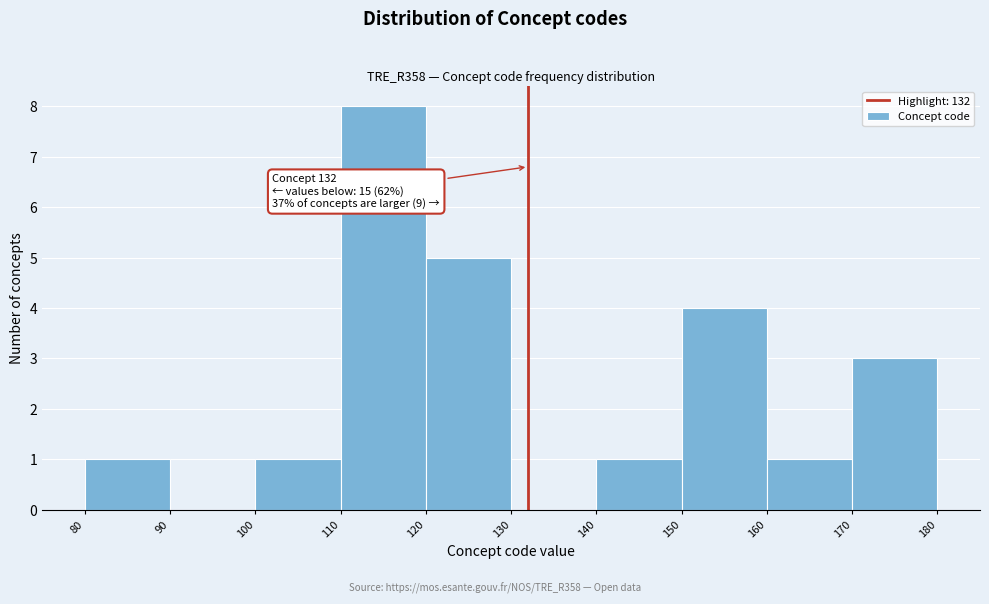

Which range on the x-axis has the tallest bar?

110 to 120